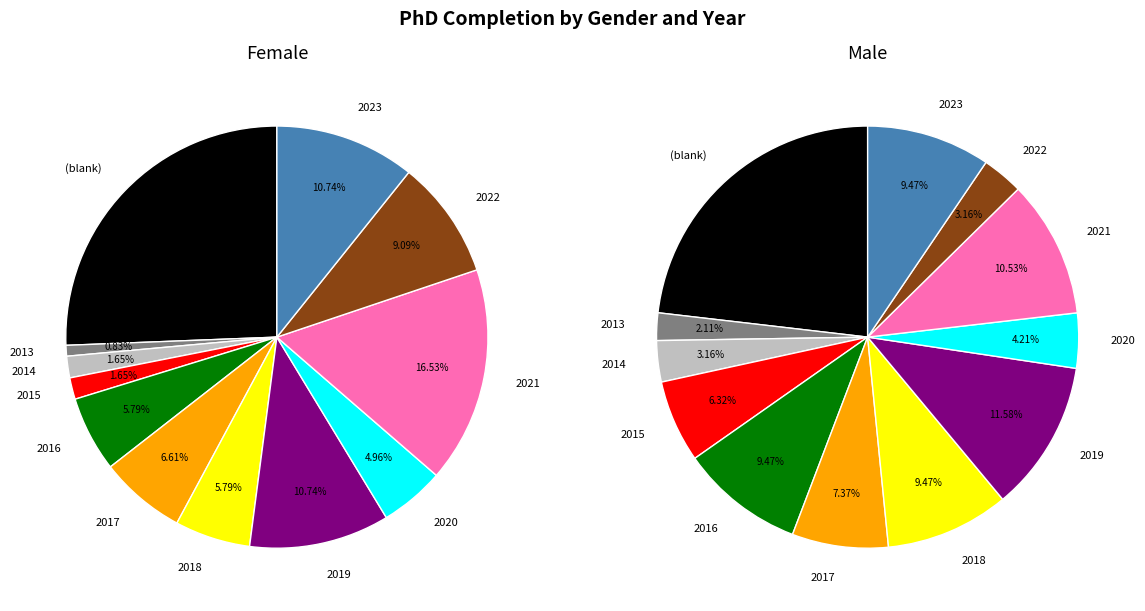

What is the spread (max minus min) of values at 2016?

2